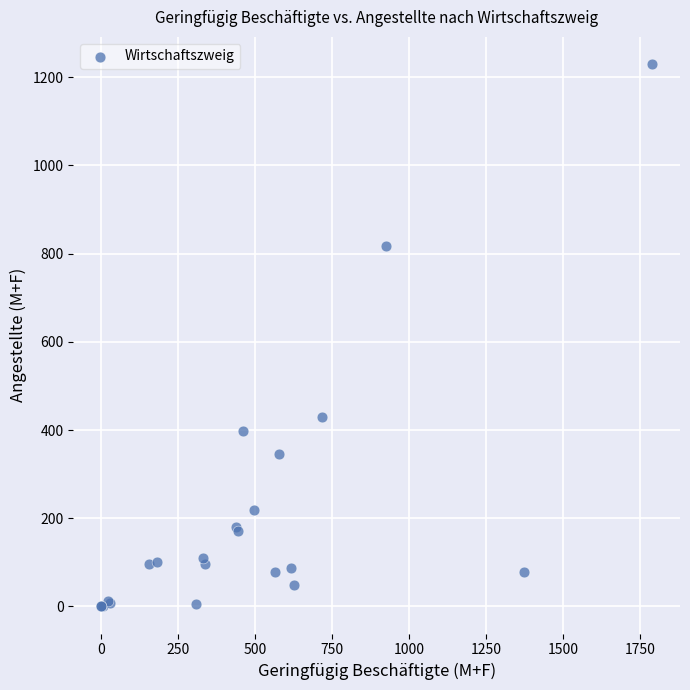

What Y value in the scatter plot is closest to 615?

430